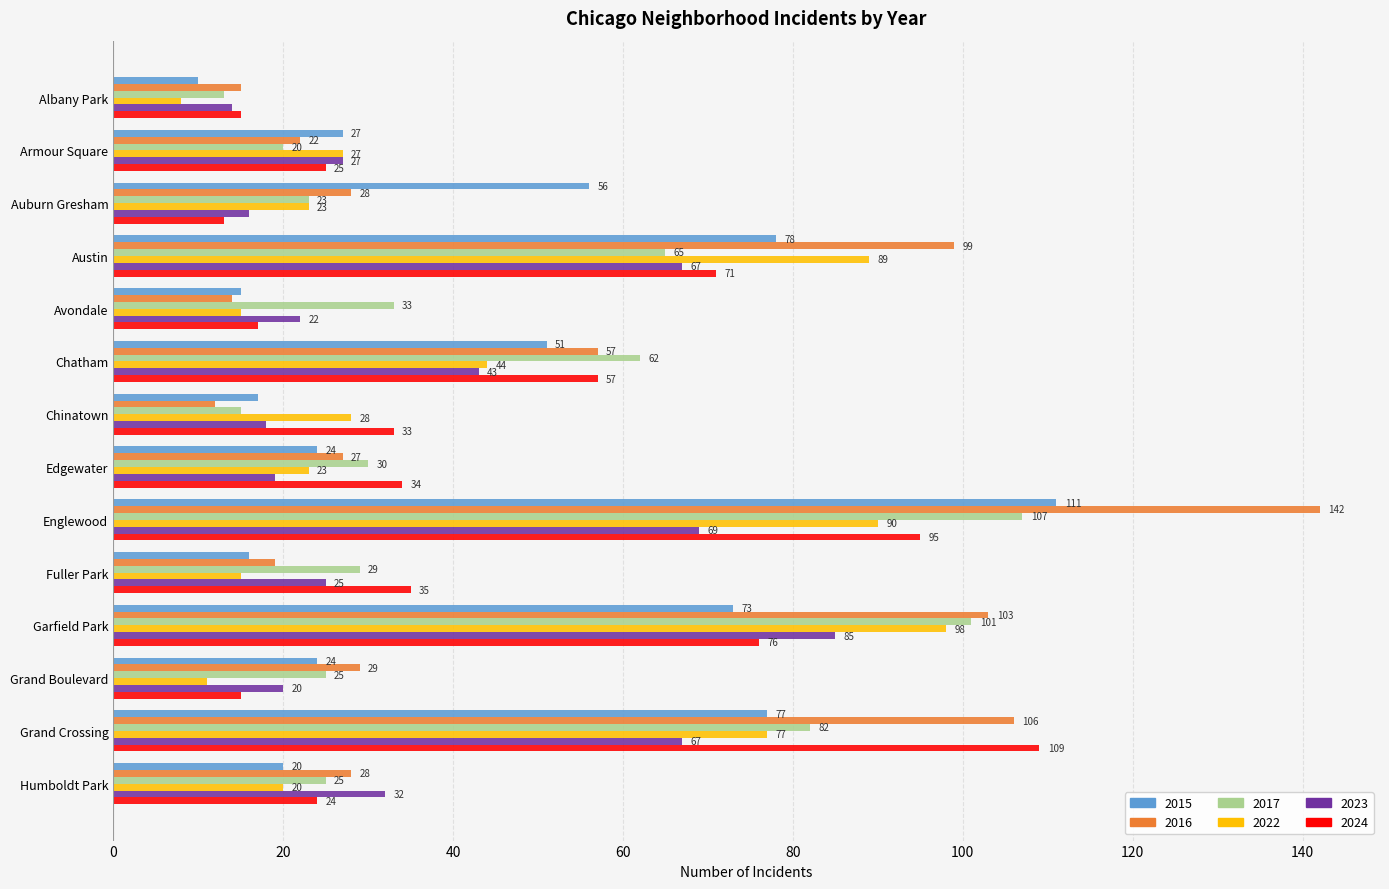

What is the highest value of the 2022 series?

98